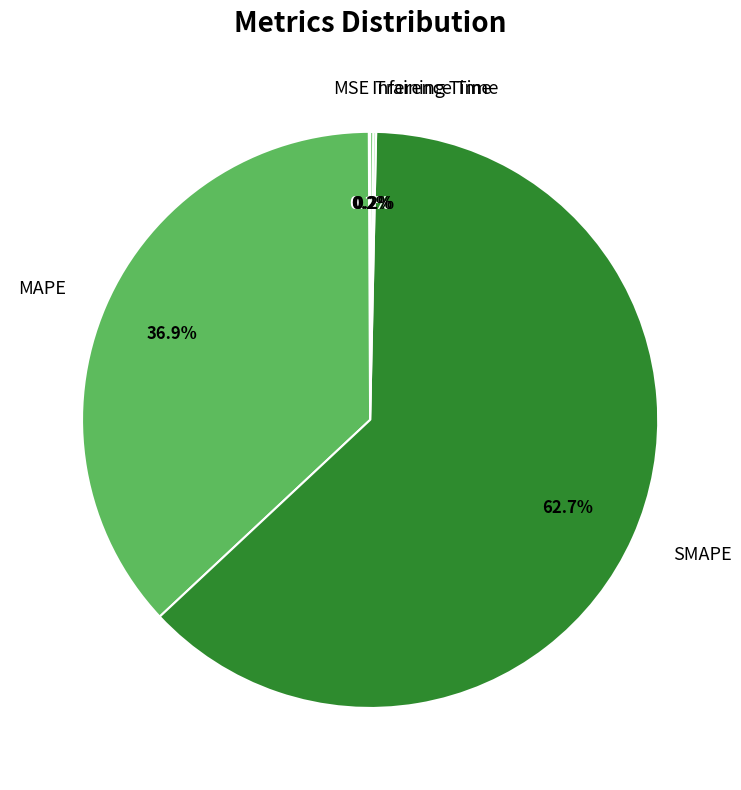

Which slice represents more than half of the pie?

SMAPE